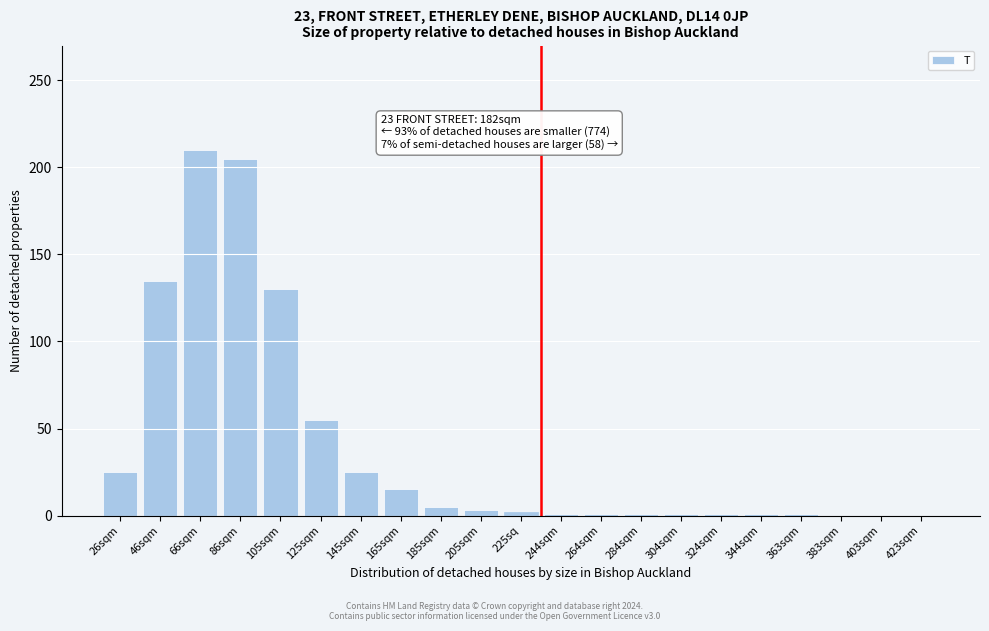

What is the greatest value displayed?

210